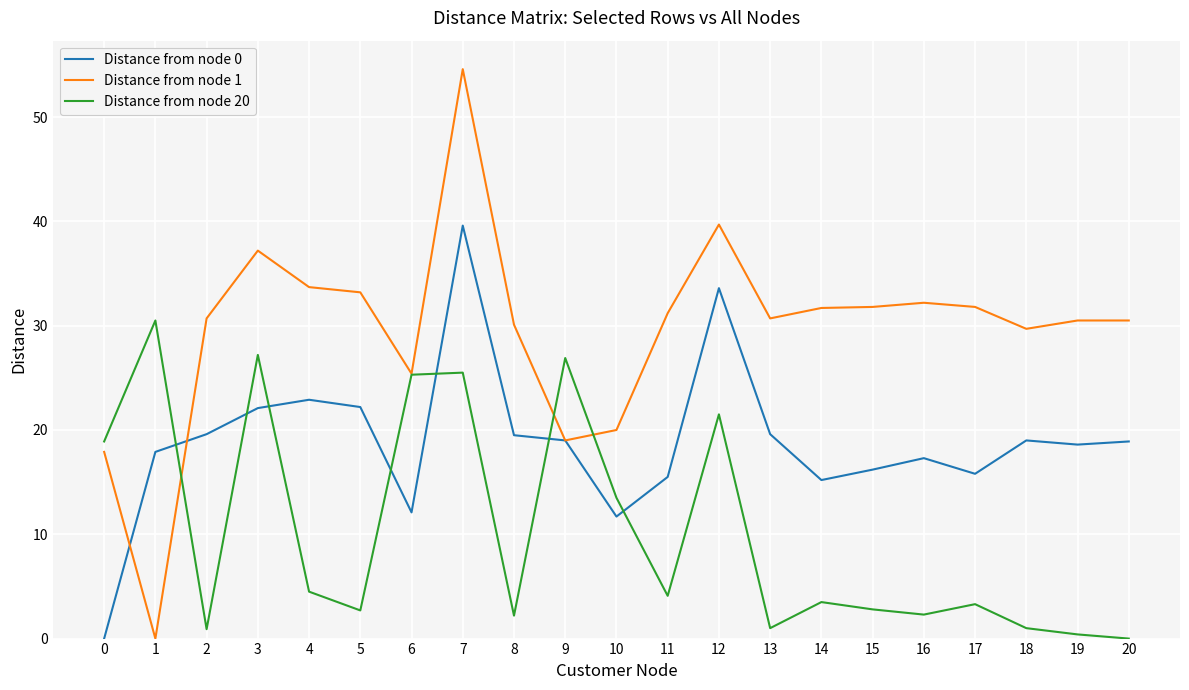

How many distinct data groups are displayed?

3